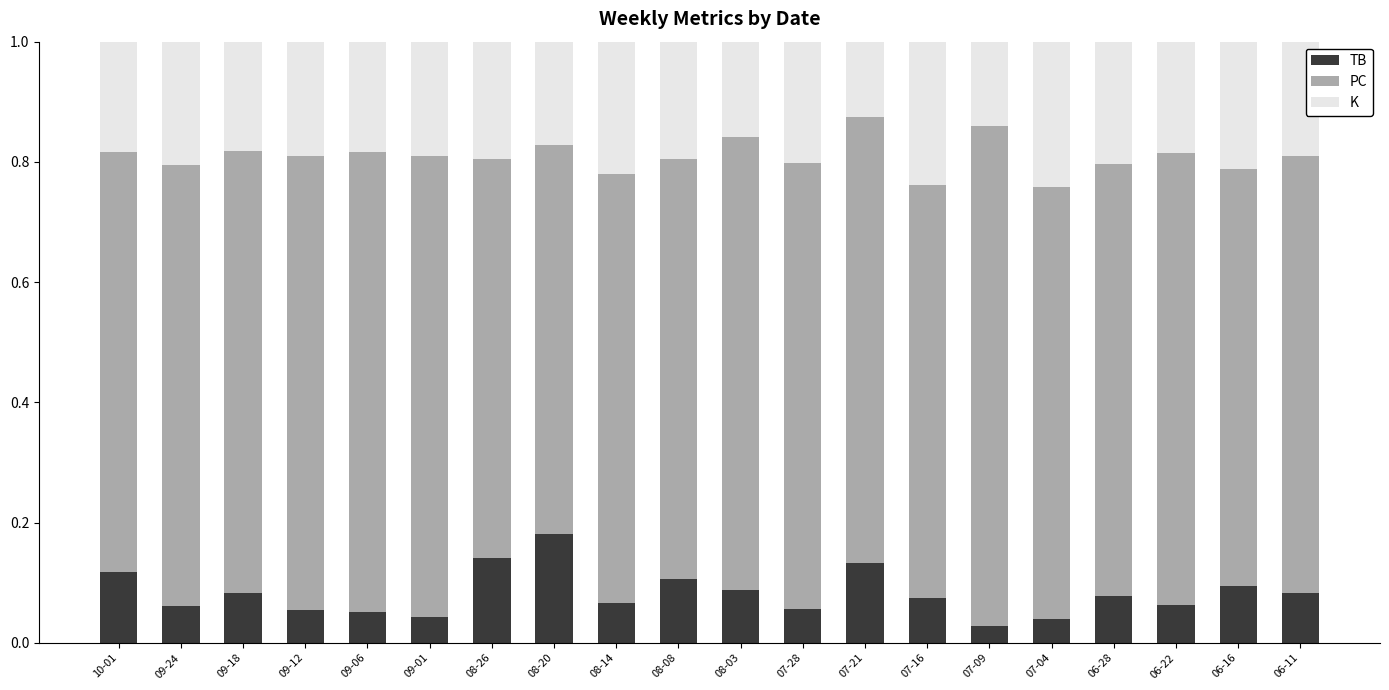

What is the total value across all series at 06-11?

1.0